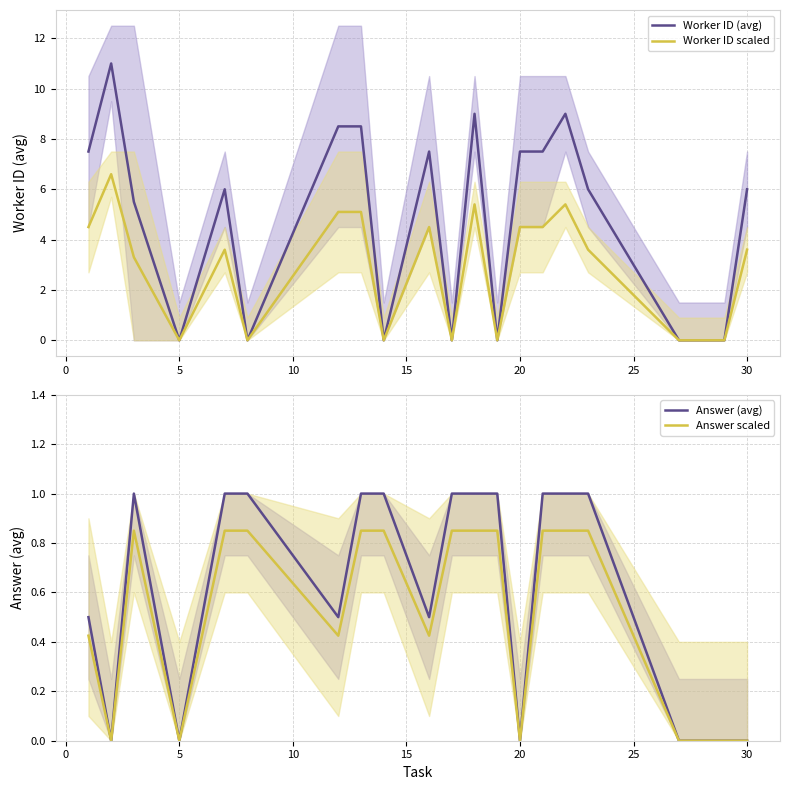

Is it true that Worker ID (avg) equals 7.5 at 20?

True